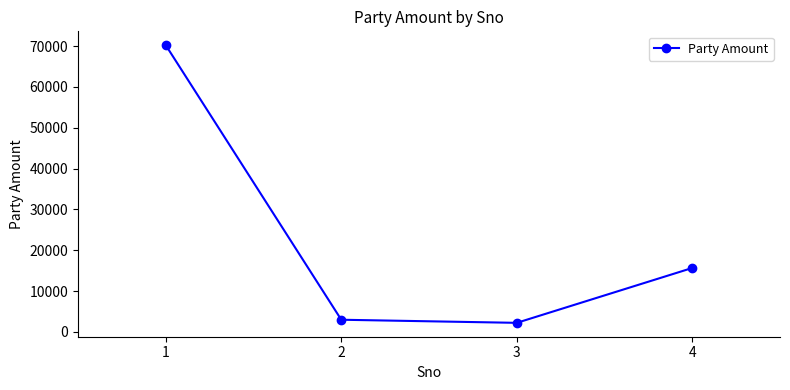

What is the difference between the values at 4 and 1?

54556